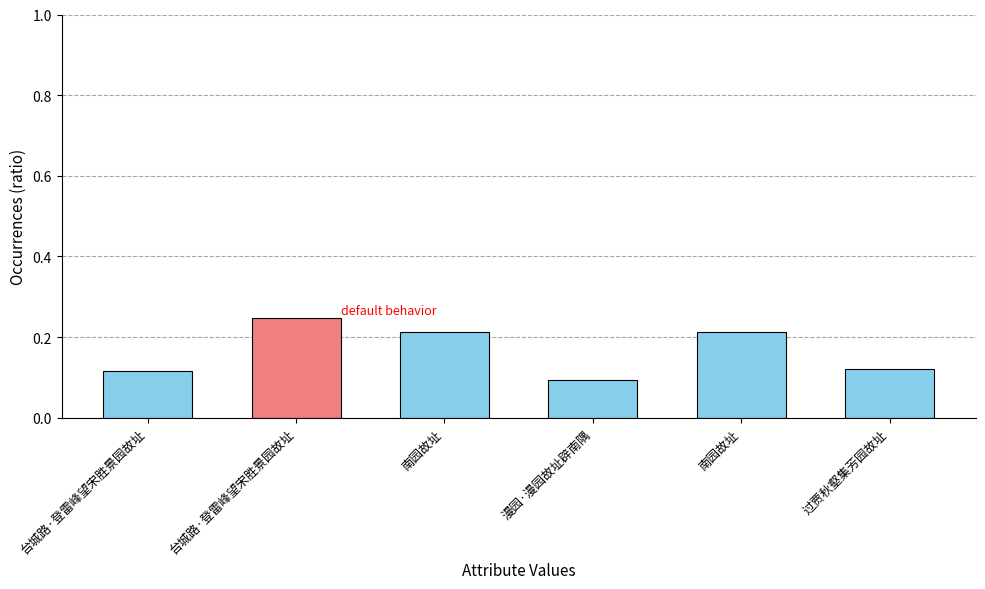

At which category does the chart reach its minimum across all series?

漫园·漫园故址辟南隅